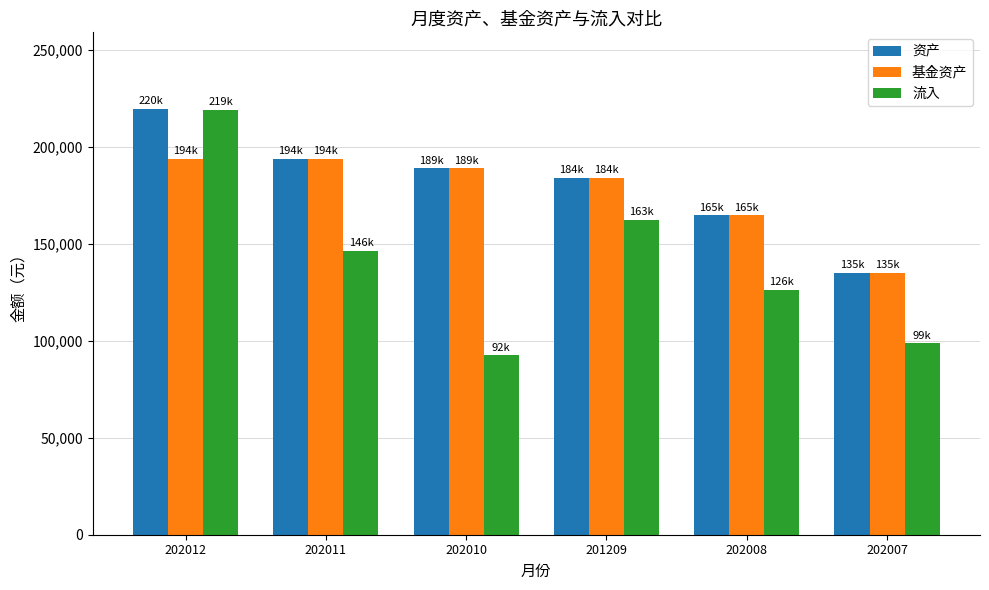

What is the minimum value for 流入?

92495.3